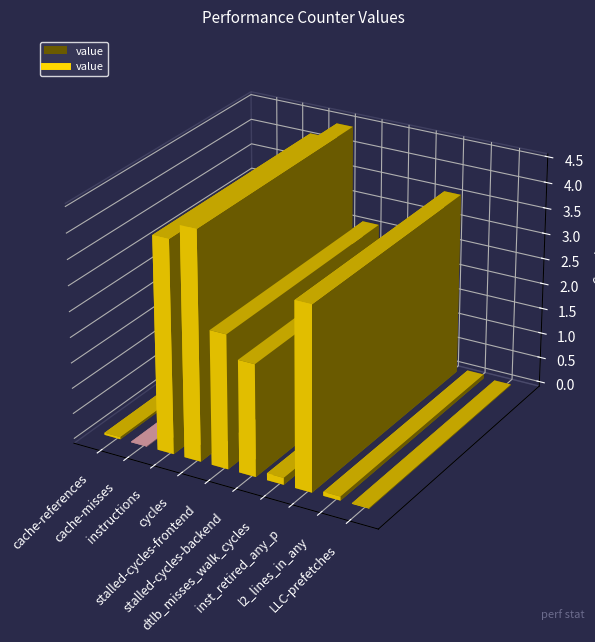

What is the change in value from cache-misses to inst_retired_any_p?

+3572320662